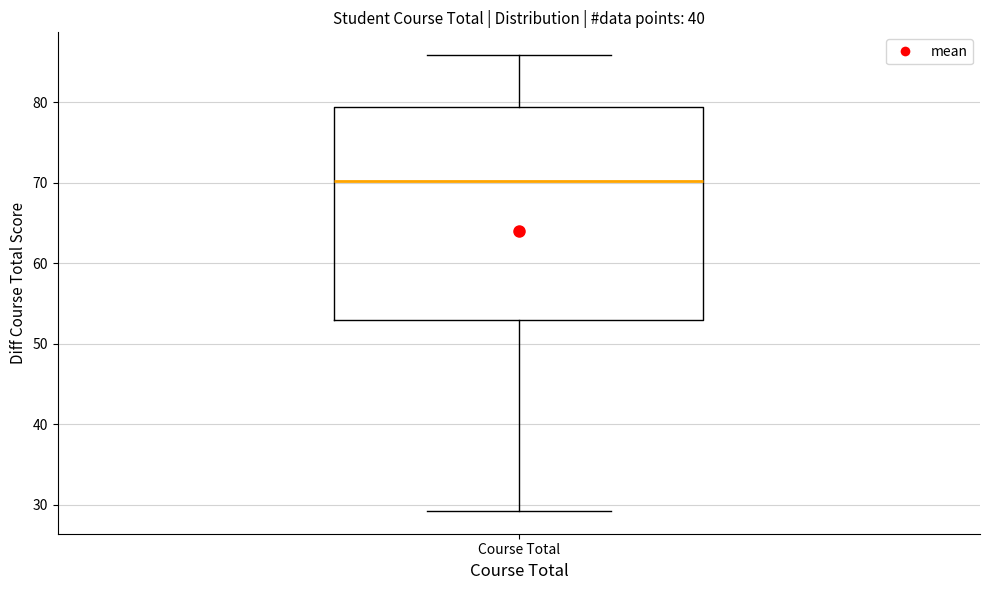

Where is the lower edge of the box for Course Total on the y-axis? The values are not printed on the chart, so give them approximately, as read against the axis.

53